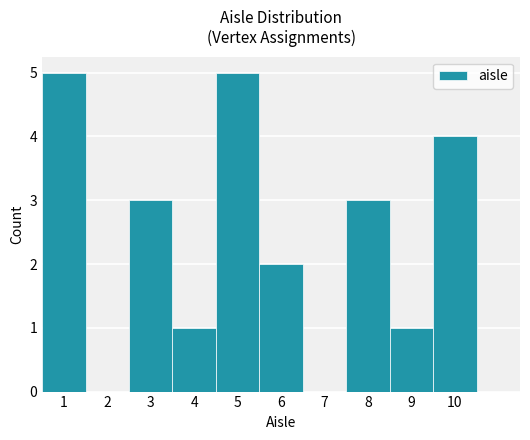

Reading left to right, list every bar in this chart as the range it spans on the x-axis followed by its height. The values are not printed on the chart, so give them approximately, as read against the axis.

0.5 to 1.5: 5
1.5 to 2.5: 0
2.5 to 3.5: 3
3.5 to 4.5: 1
4.5 to 5.5: 5
5.5 to 6.5: 2
6.5 to 7.5: 0
7.5 to 8.5: 3
8.5 to 9.5: 1
9.5 to 10.5: 4